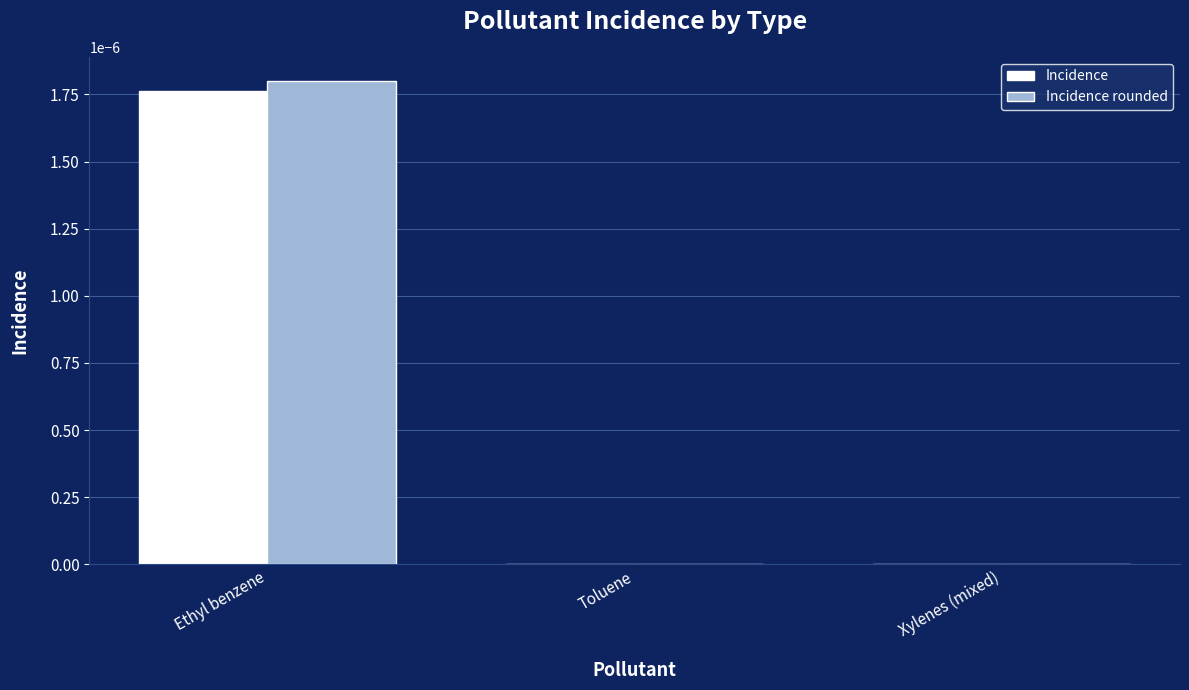

Is it true that Incidence equals 0.0 at Ethyl benzene?

True